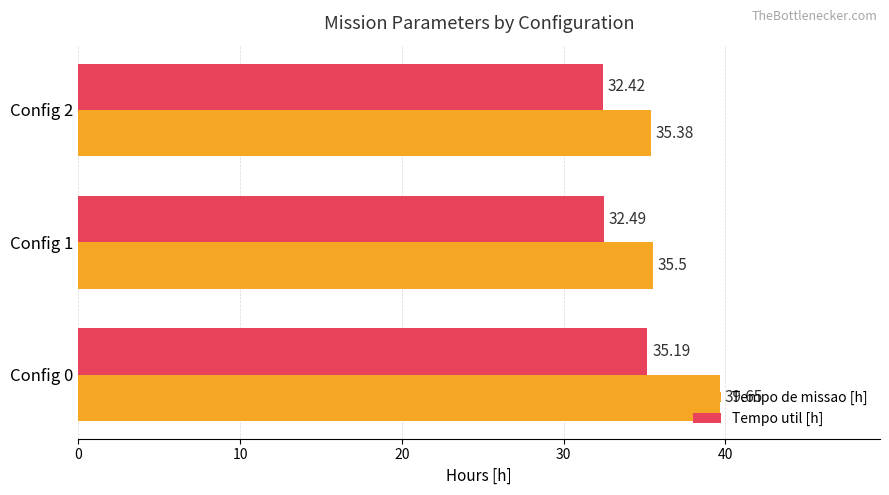

What is the total value across all series at Config 0?

74.8